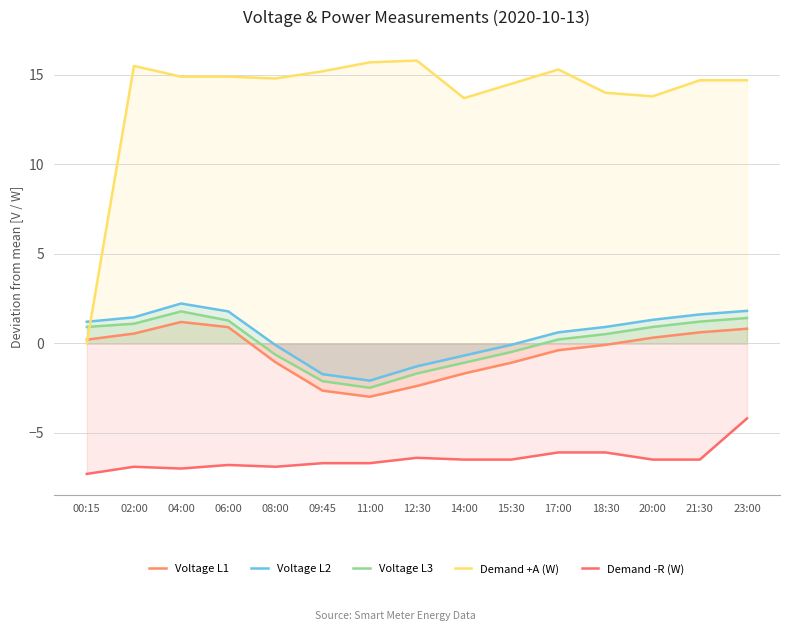

What is the value of the Voltage L1 point at the 13th from the left?

0.3